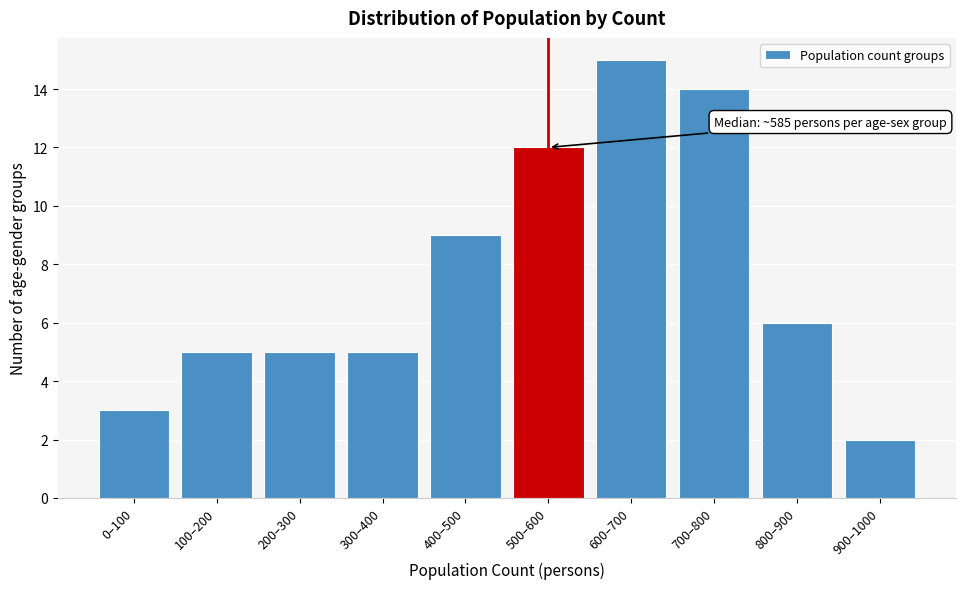

Reading left to right, transcribe all the data shown in this chart.

0–100=3	100–200=5	200–300=5	300–400=5	400–500=9	500–600=12	600–700=15	700–800=14	800–900=6	900–1000=2